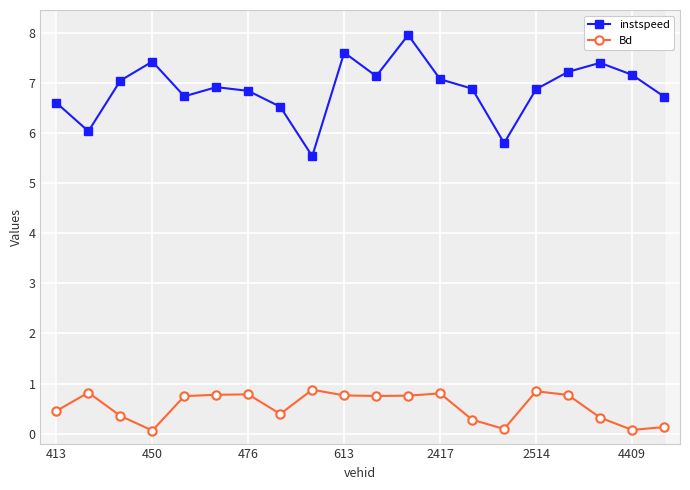

What is the average value of the Bd series?

0.5